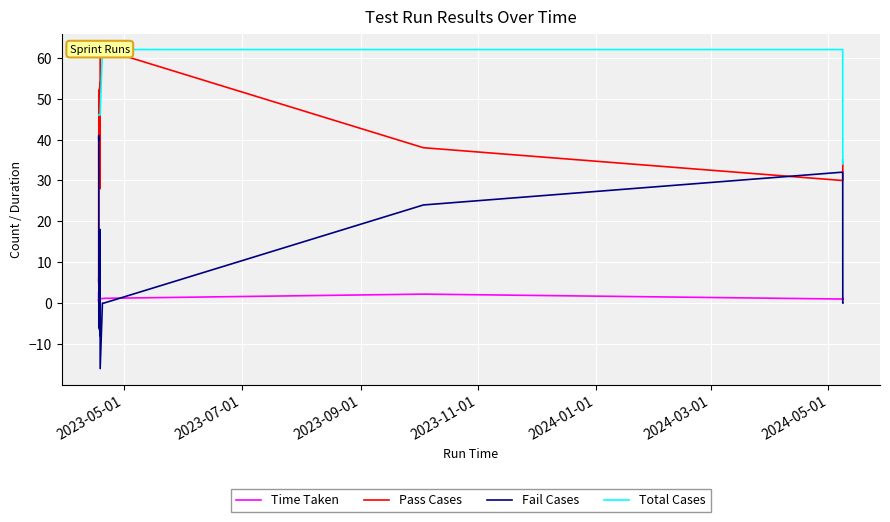

What are all the series names shown in the legend?

Time Taken, Pass Cases, Fail Cases, Total Cases